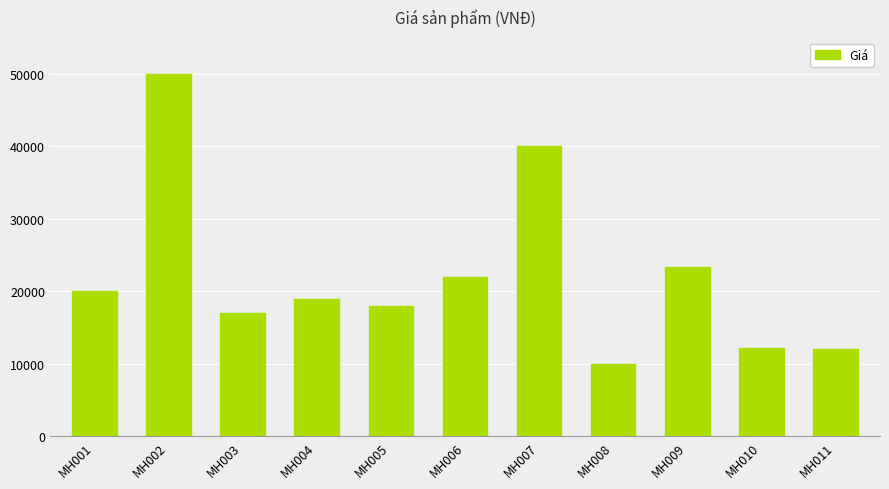

What is the difference between the maximum and second lowest values?

38000